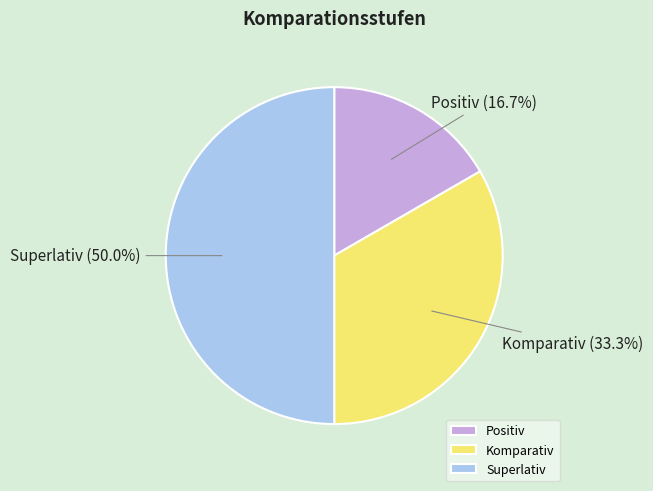

What percentage do Superlativ and Positiv together represent?

66.7%